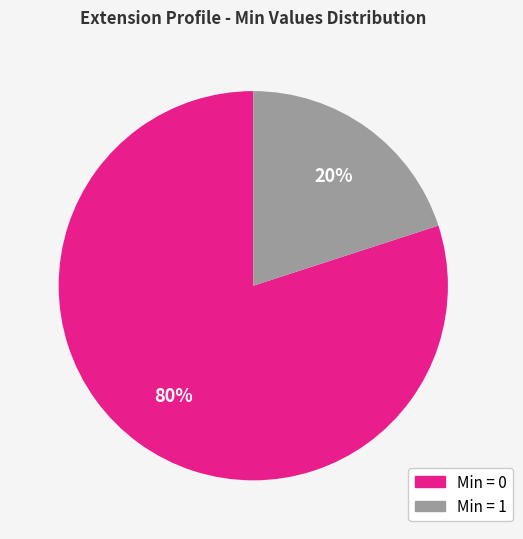

Between Min = 1 and Min = 0, which is larger?

Min = 0